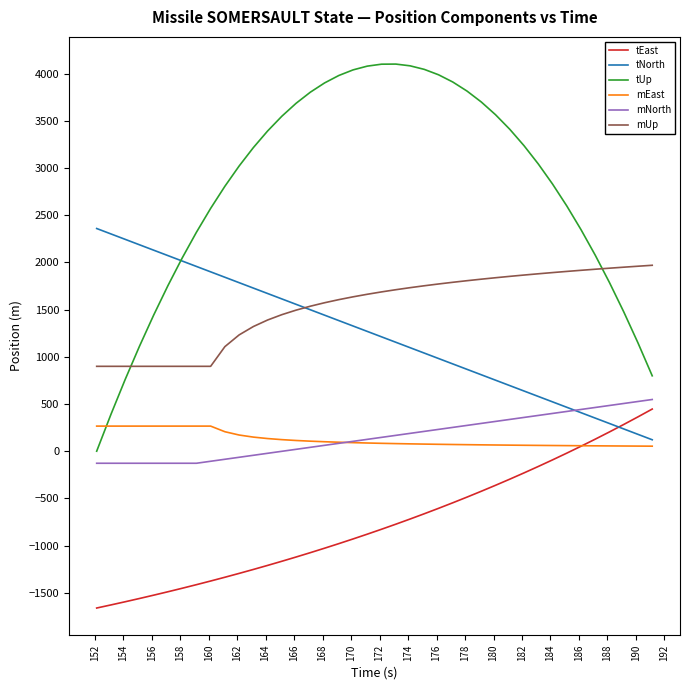

Which series has the largest total across all categories?

tUp